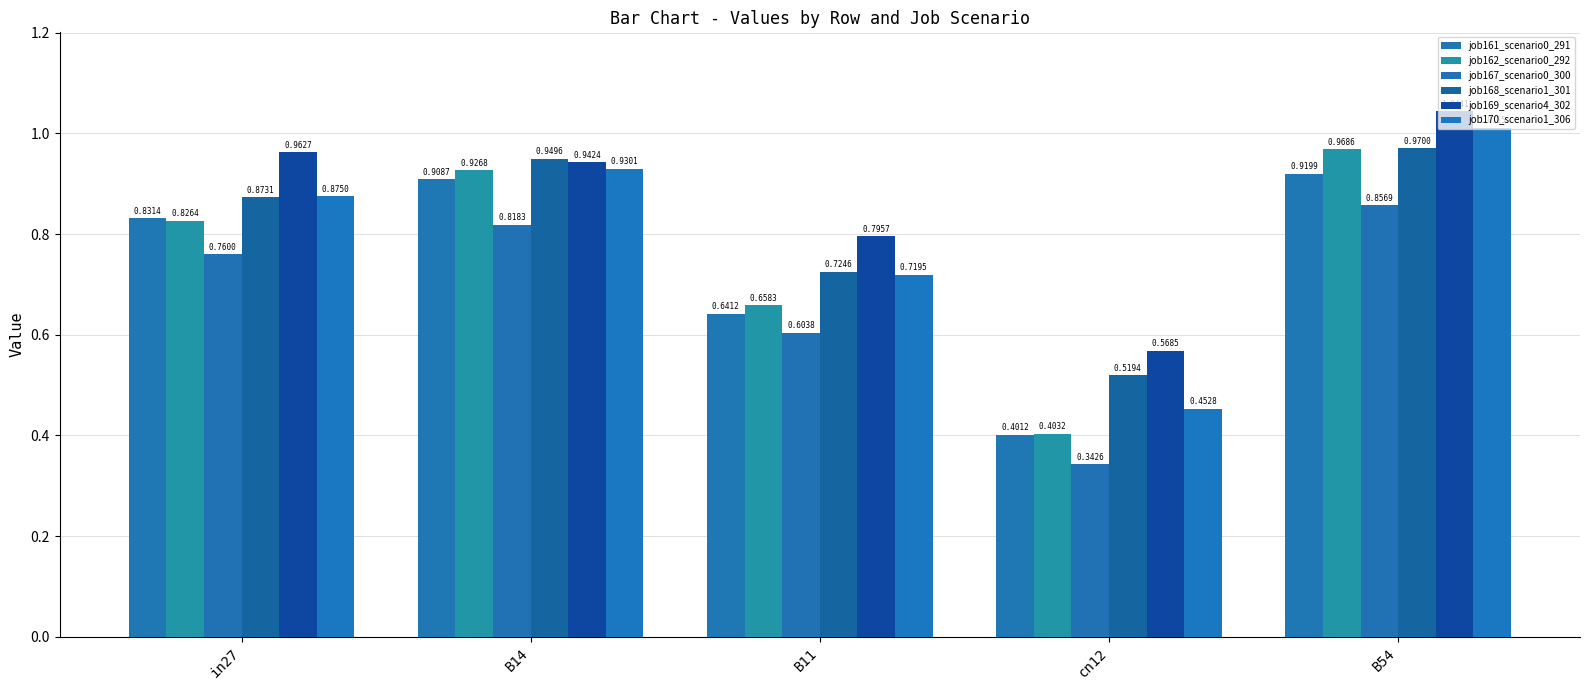

Are the bars grouped side by side (vs. stacked)?

Yes